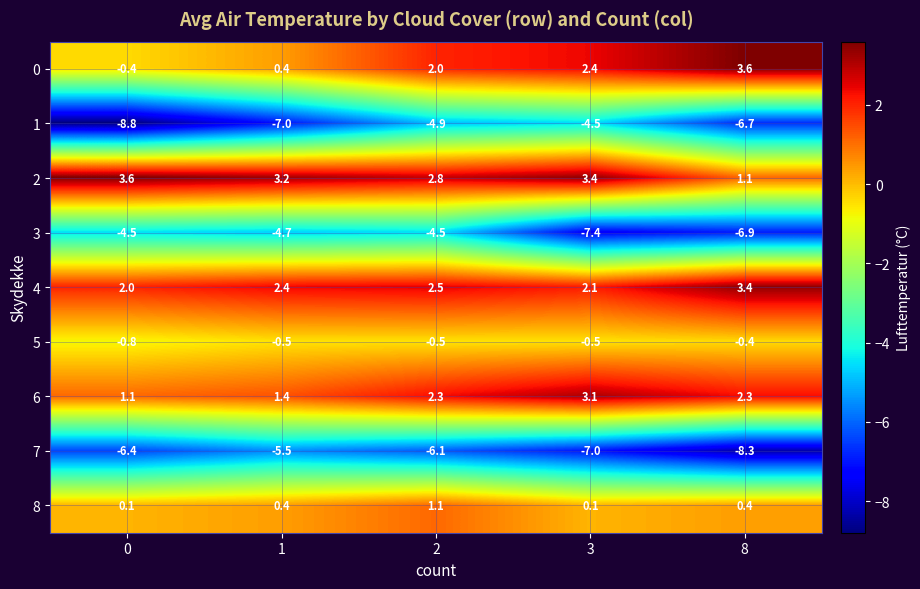

What is the greatest value displayed?

3.6